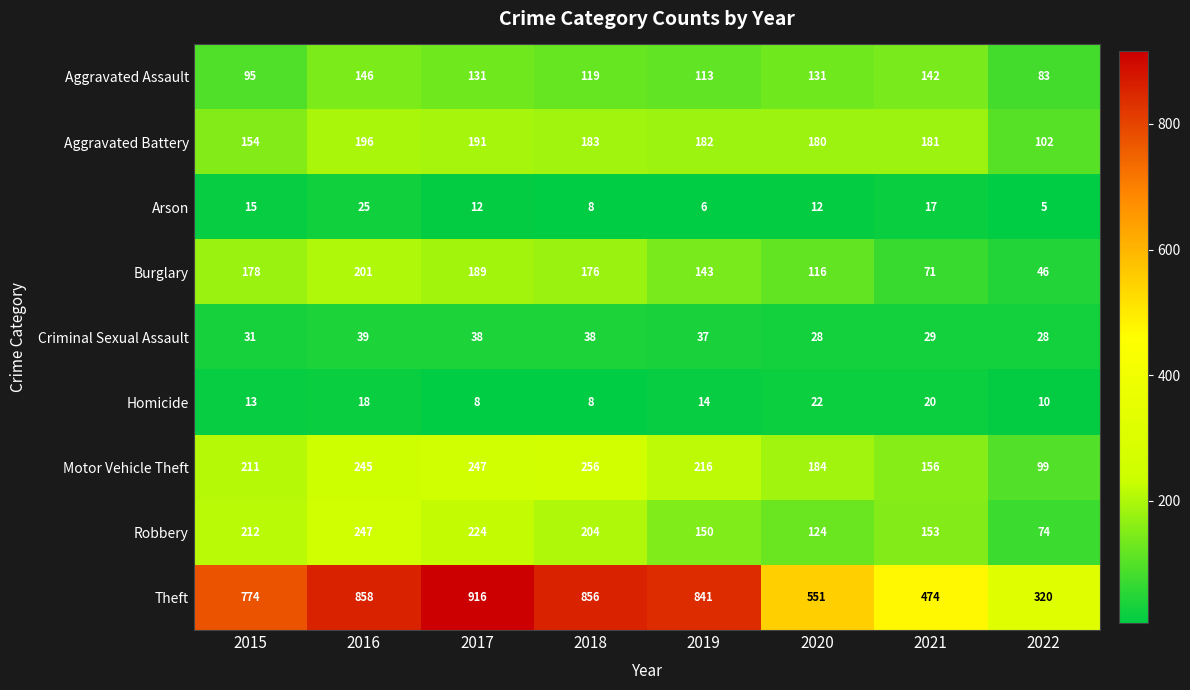

At which category is the sum across all series the highest?

2016